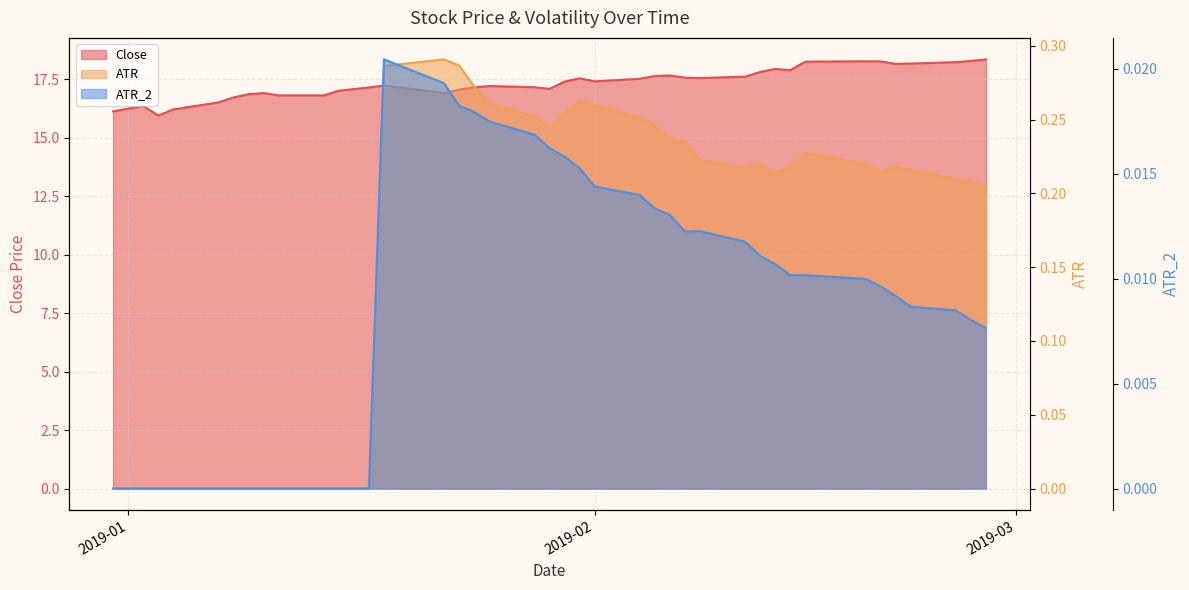

How many categories are shown in the chart?

40